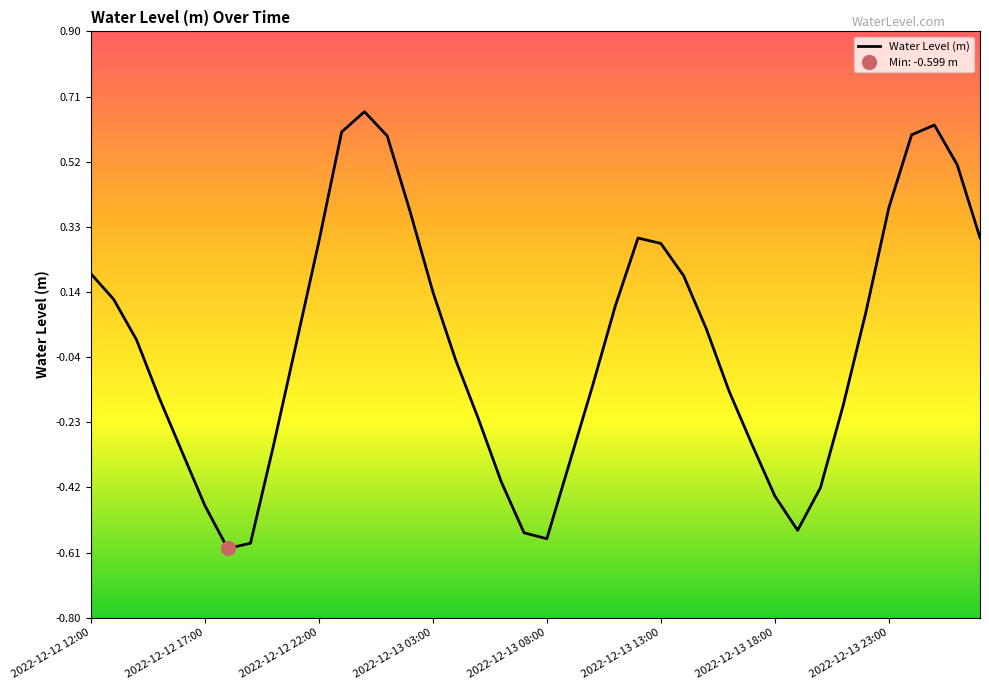

At which category does the data reach its first local peak?

12